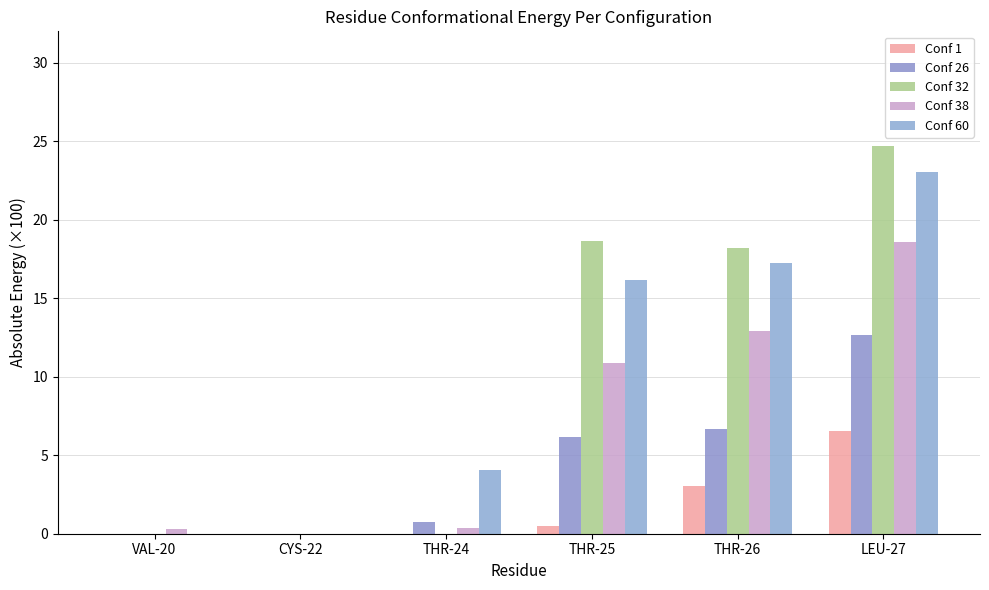

True or false: Conf 1 has a value of 0.0 at CYS-22.

True